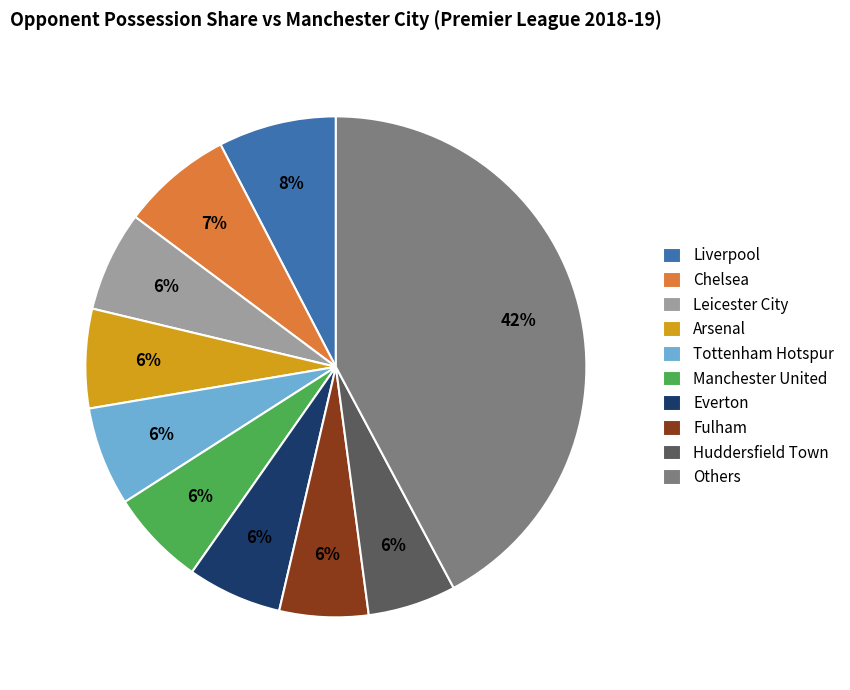

How many segments does this pie chart have?

10